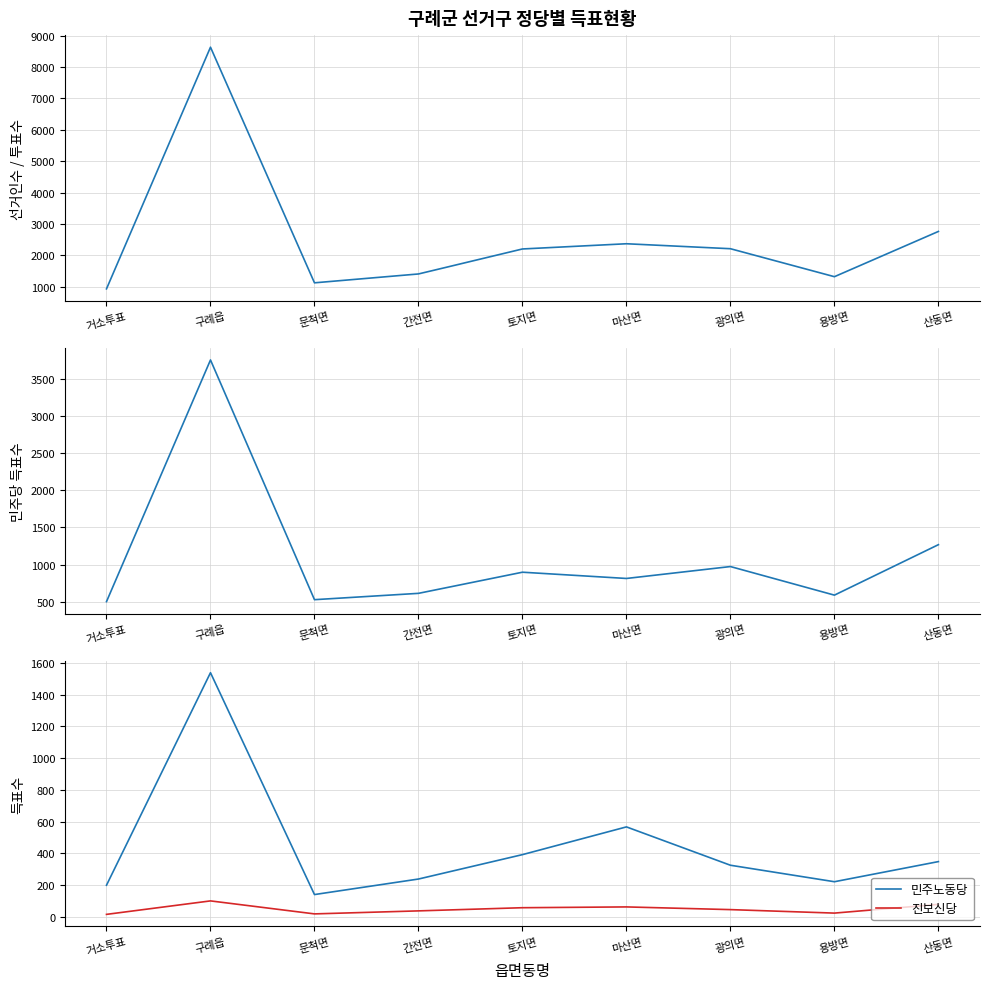

Which category has the highest value in the 민주노동당 series?

구례읍